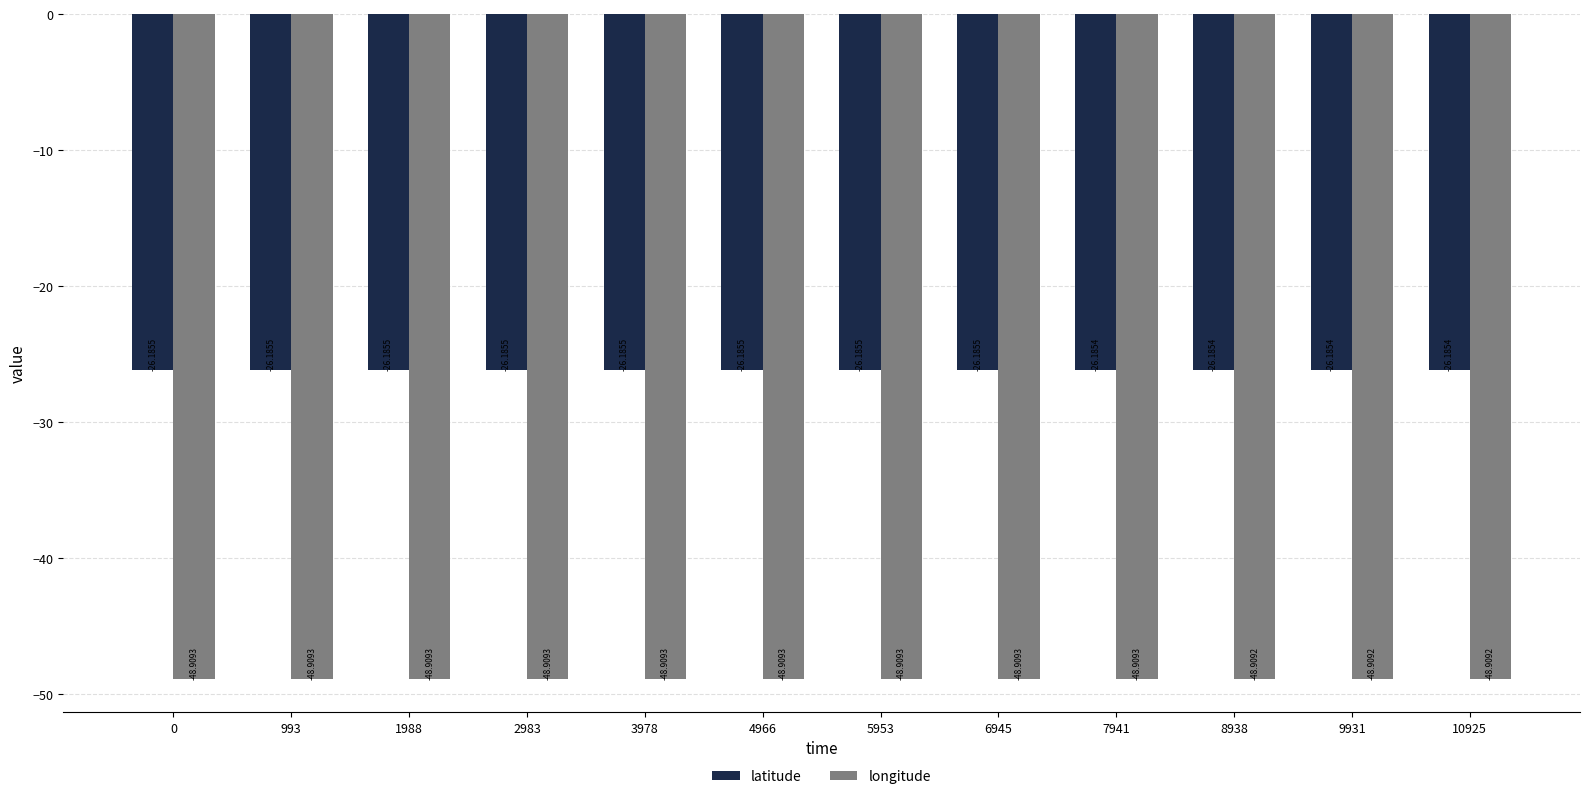

True or false: longitude has a value of -48.9 at 0.

True